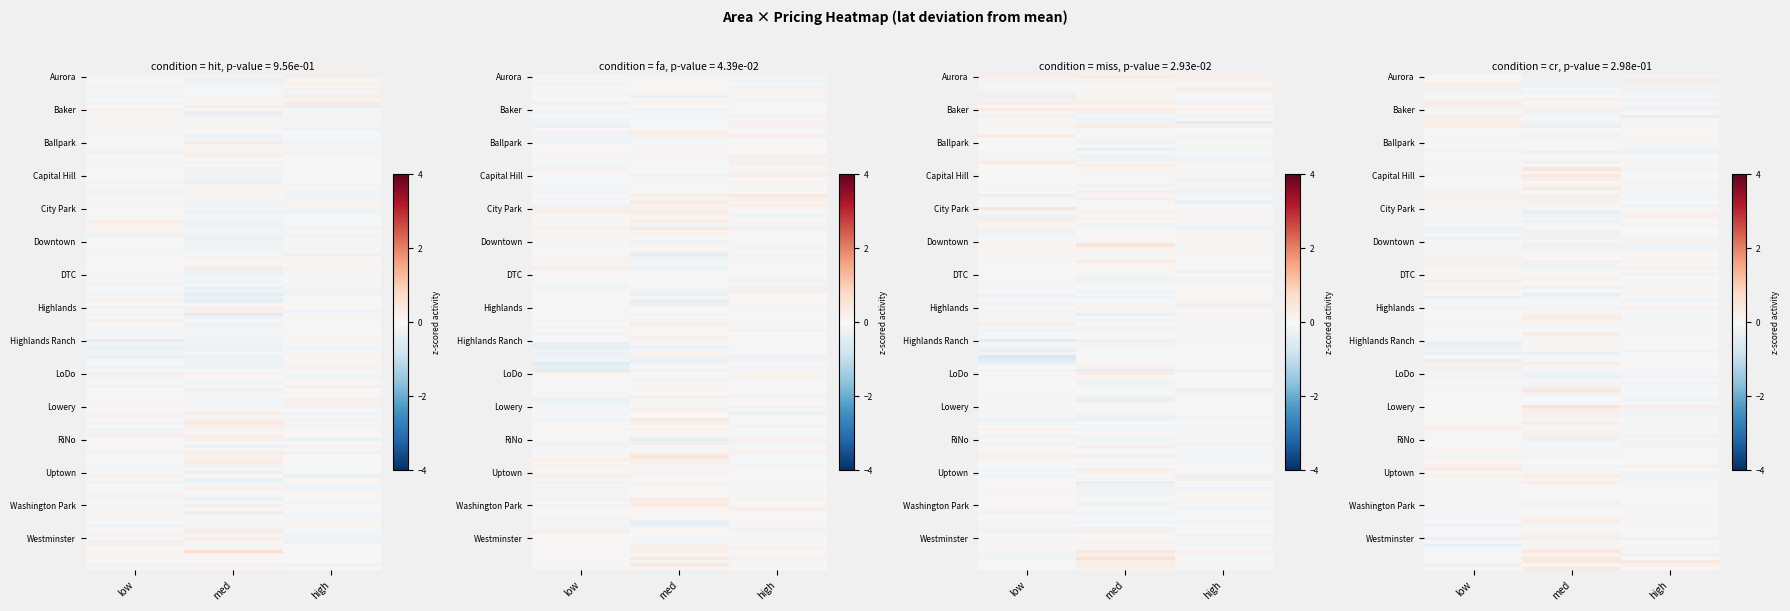

Where is Washington Park nearest to the value 0?

med